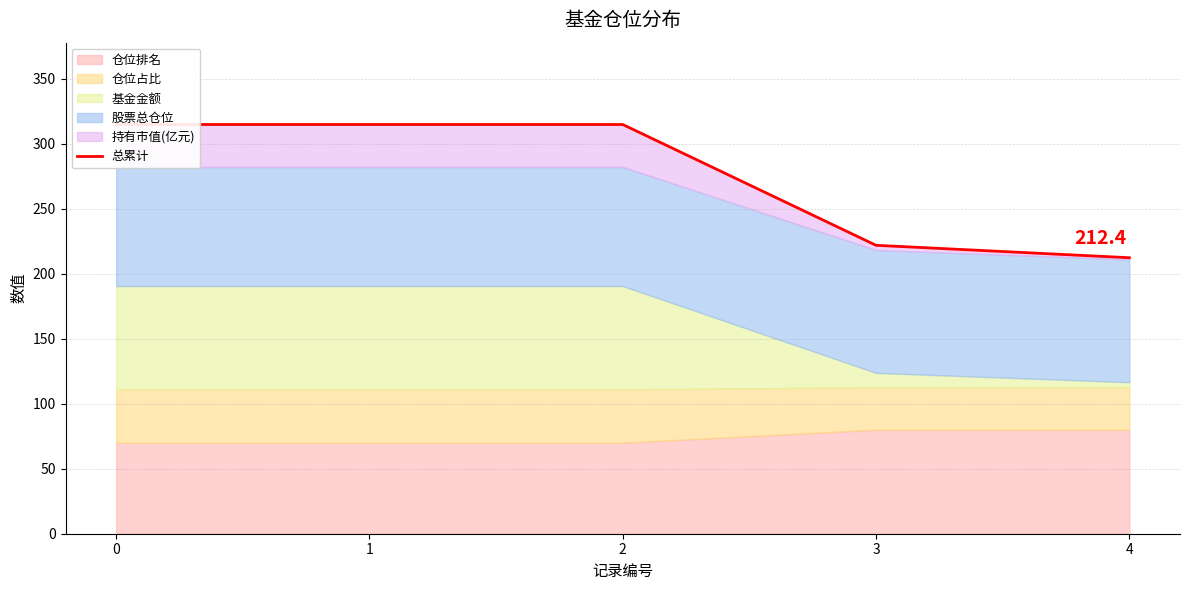

Does the chart display data point markers on the line(s)?

No